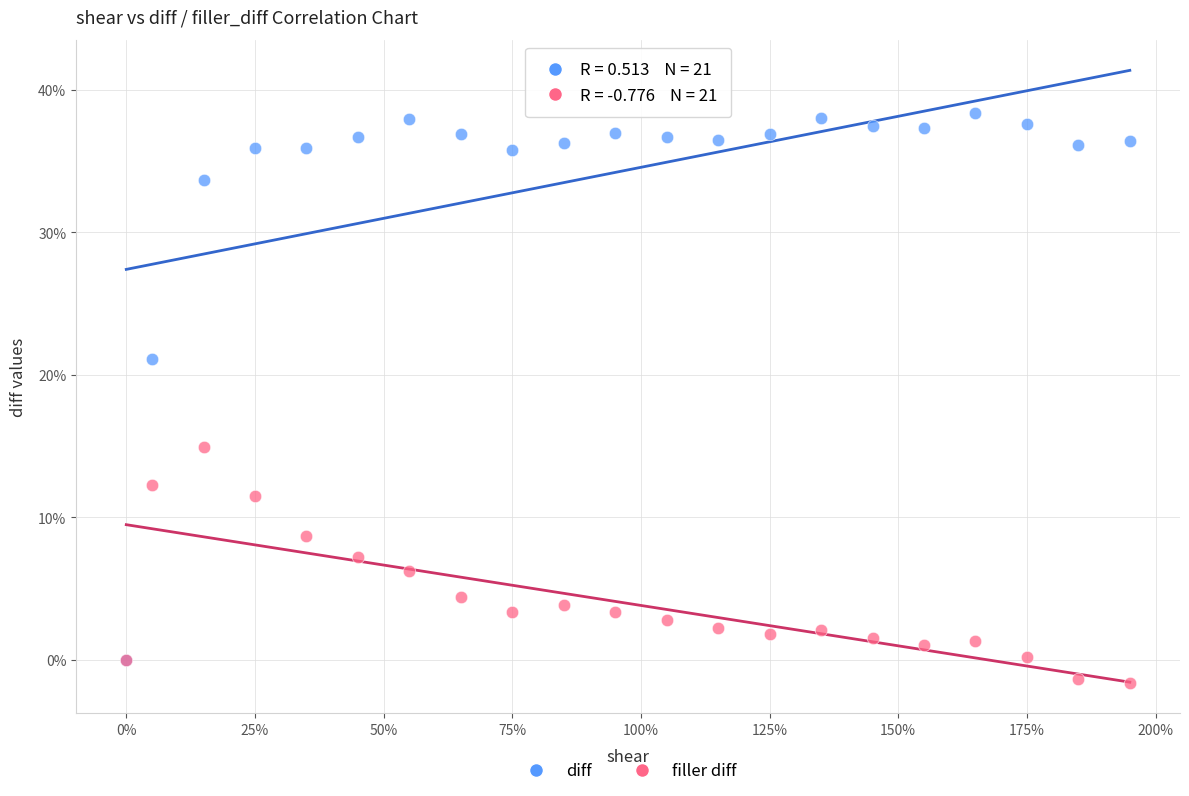

Which series reaches the minimum Y coordinate?

filler diff